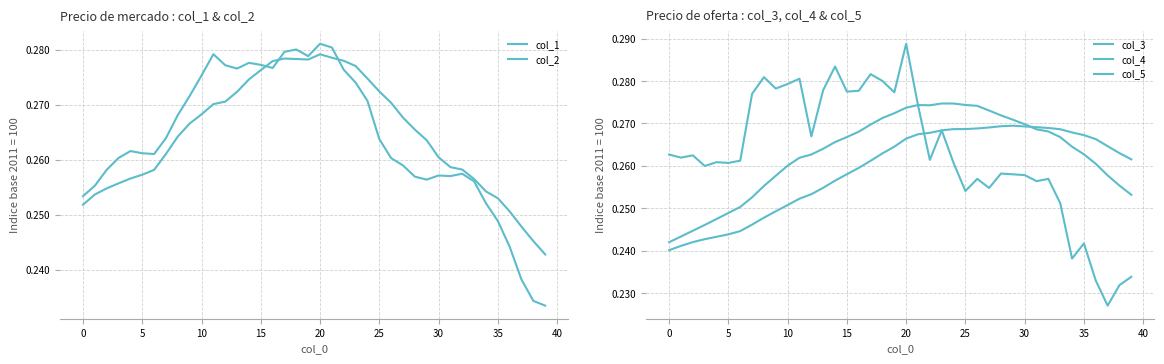

What is the greatest value displayed?

0.3